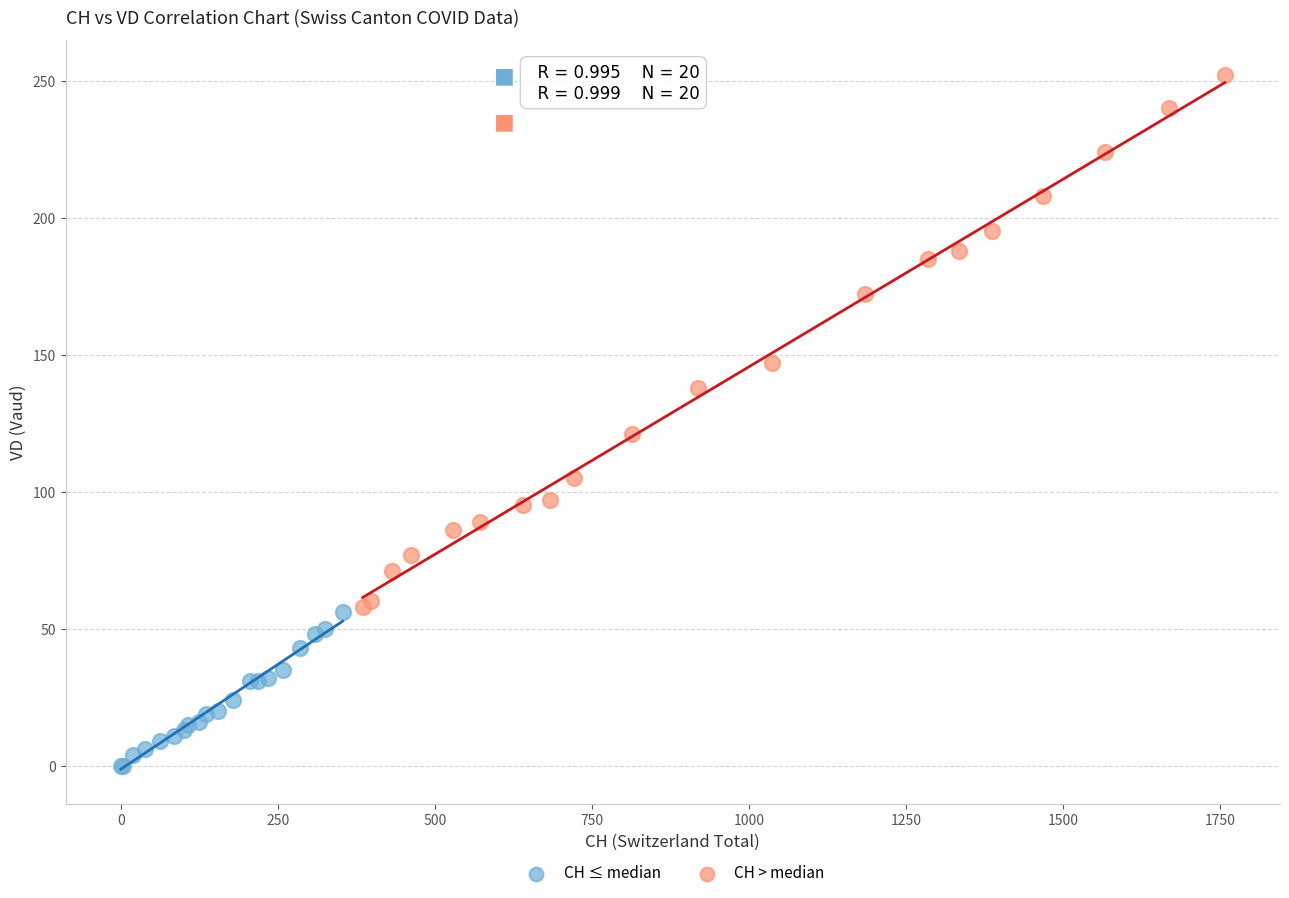

Which series has the widest spread of Y values?

CH > median